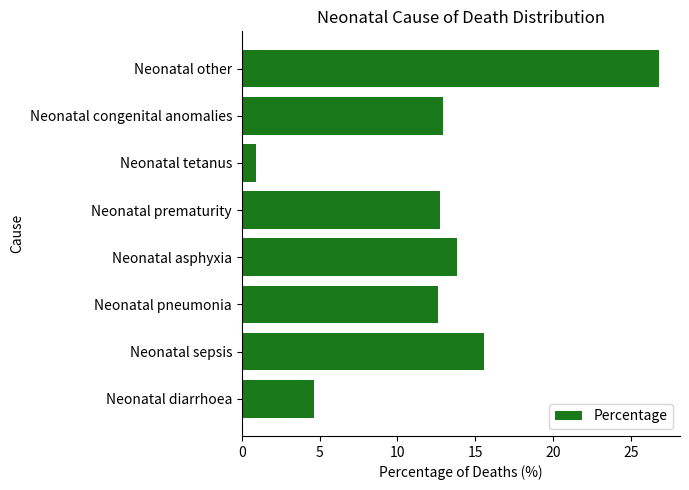

How many bars are there in total?

8